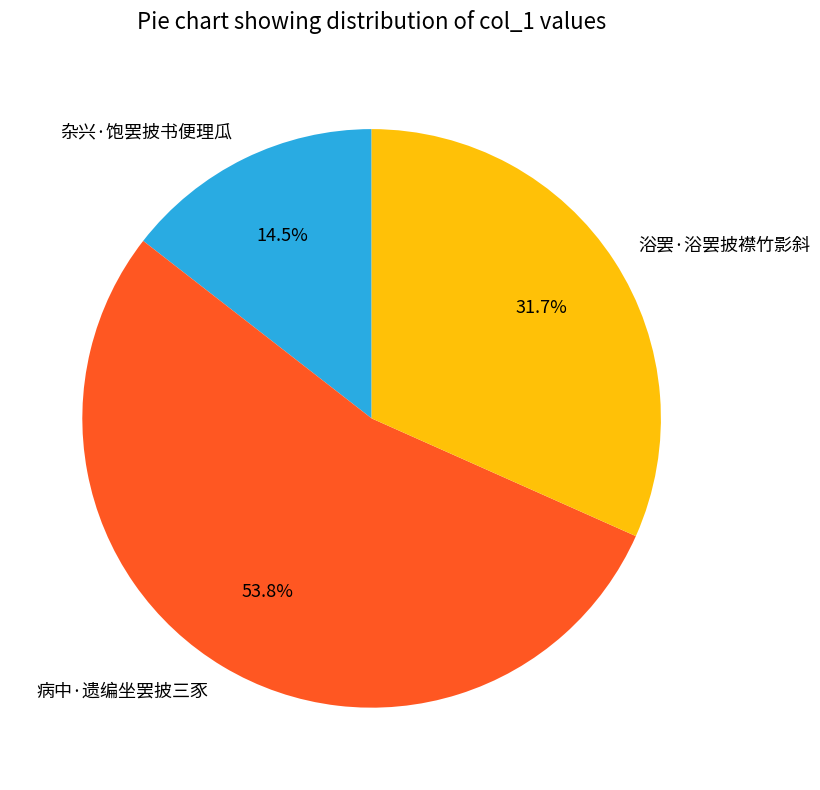

The 浴罢·浴罢披襟竹影斜 slice represents 25% of the pie. True or false?

False